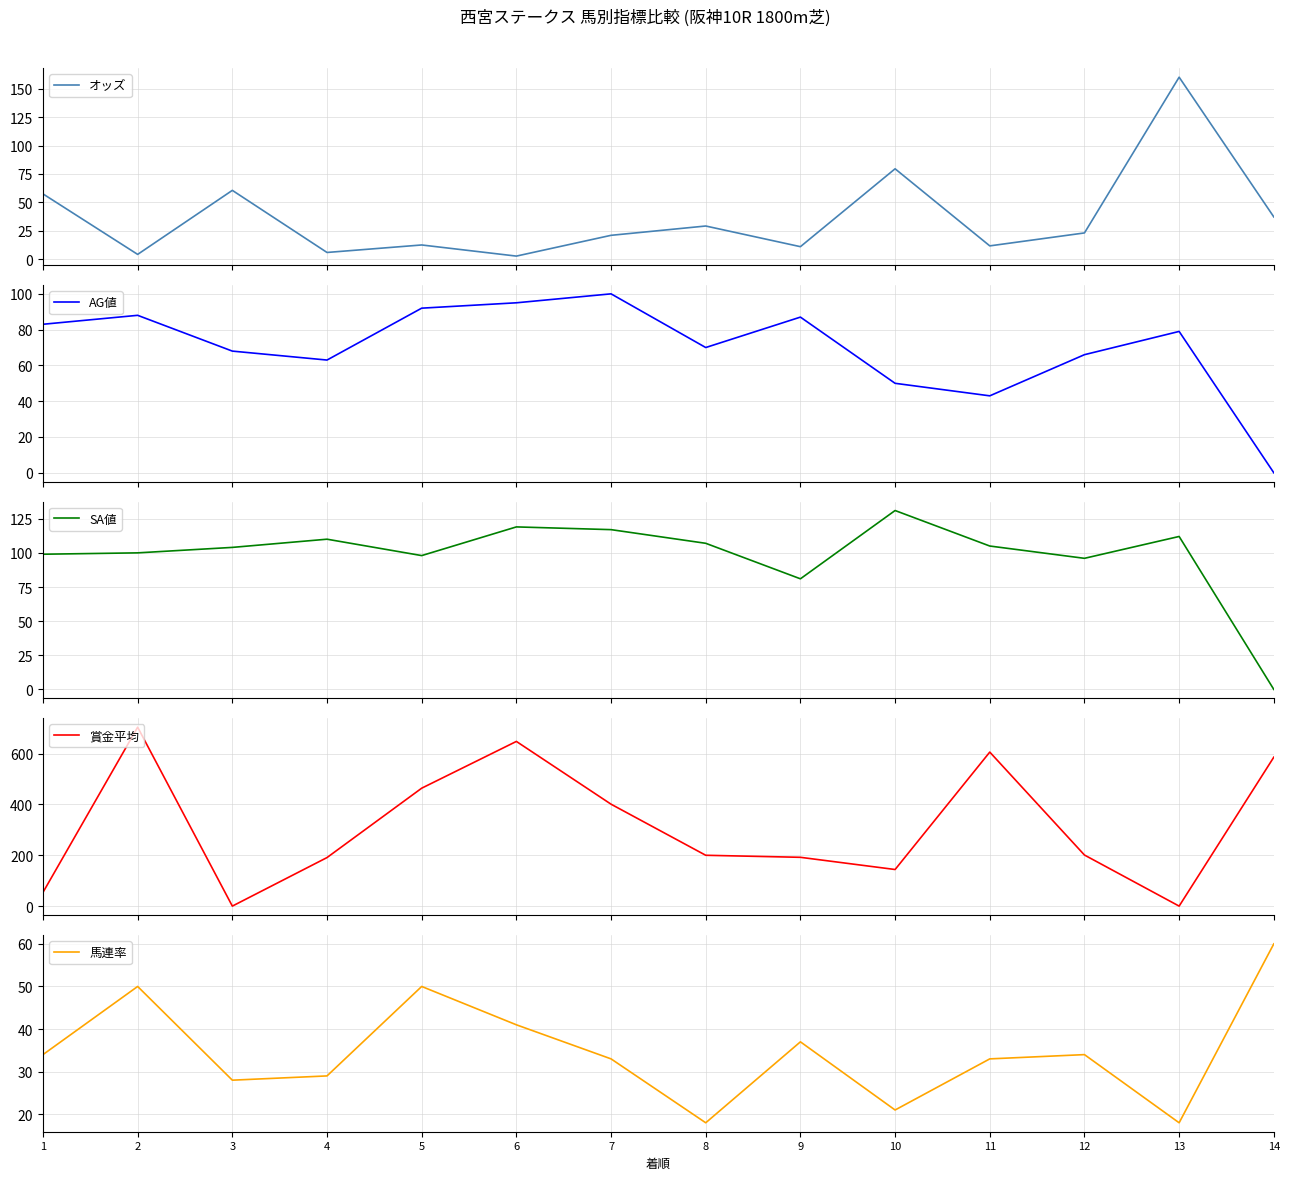

What is the value of the 馬連率 point at the 8th from the left?

18.0